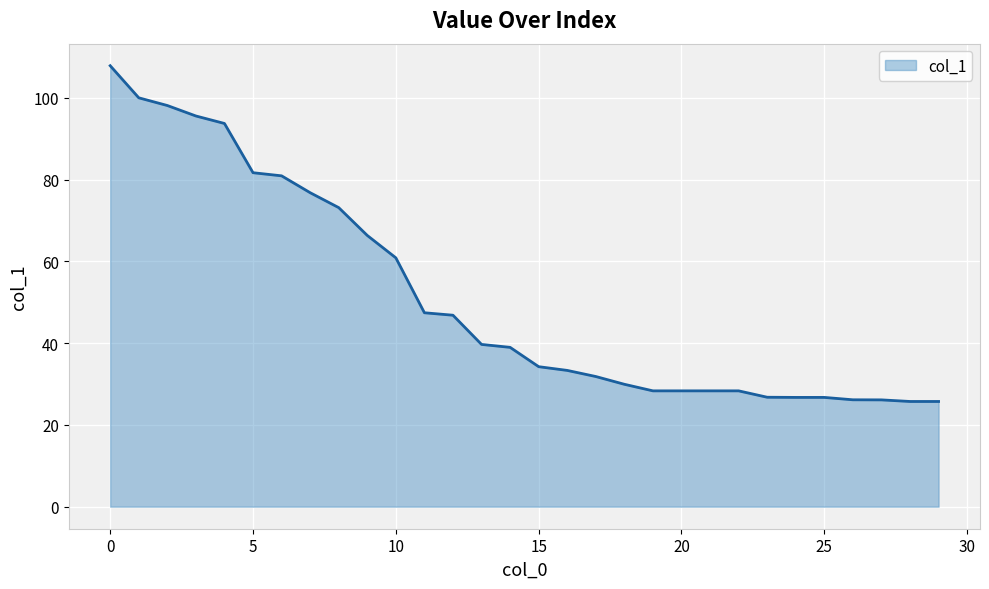

What is the difference between the maximum and minimum values?

82.1